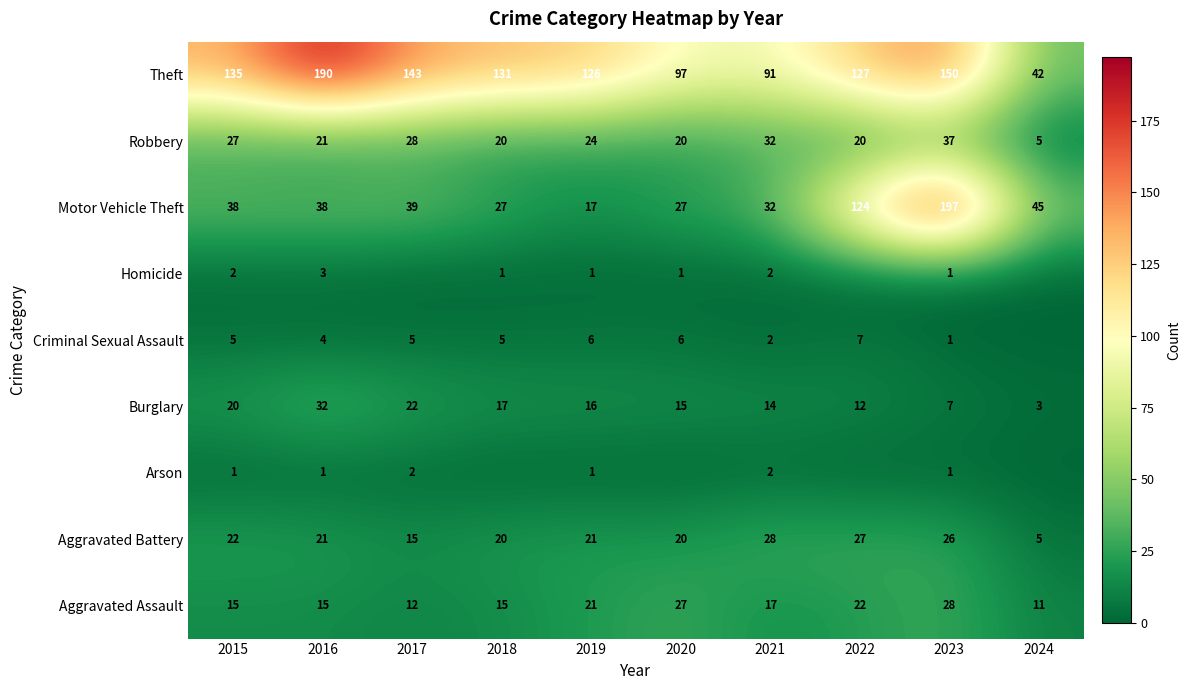

What is the average value of the Theft series?

123